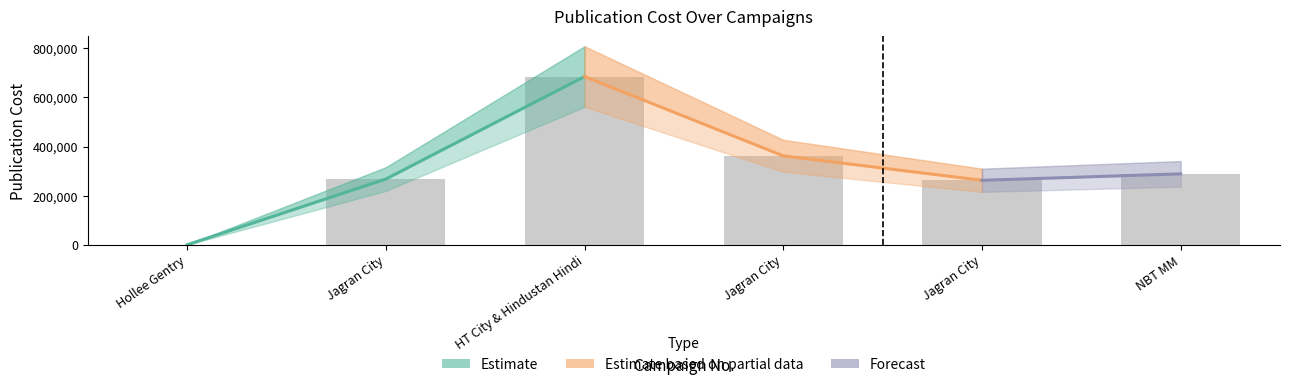

At which label does the data first exceed 288915?

HT City & Hindustan Hindi